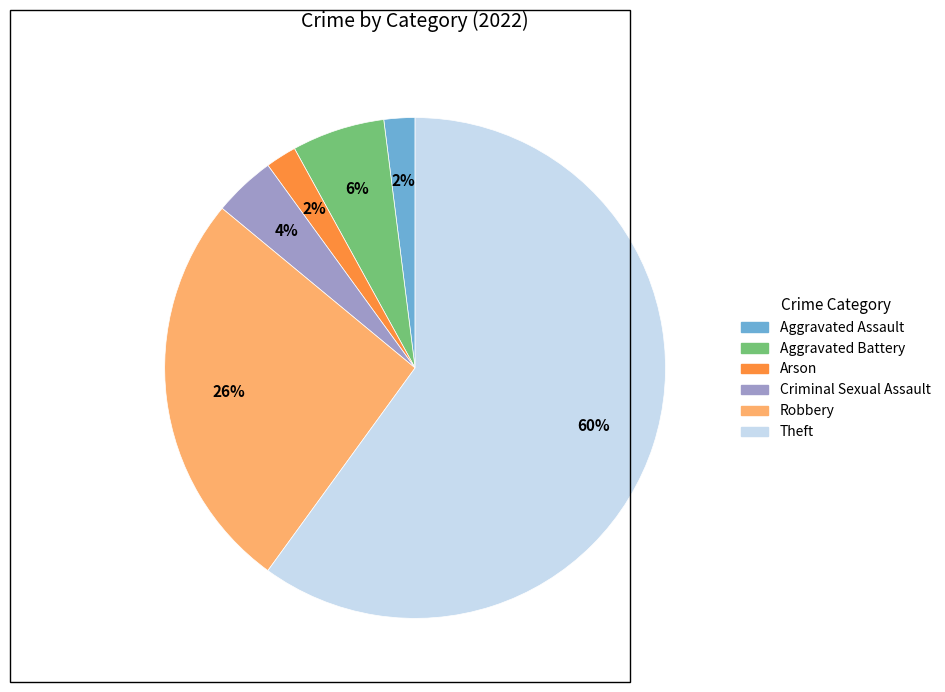

To the nearest percent, what is the difference between the largest and smallest slice percentages?

58%